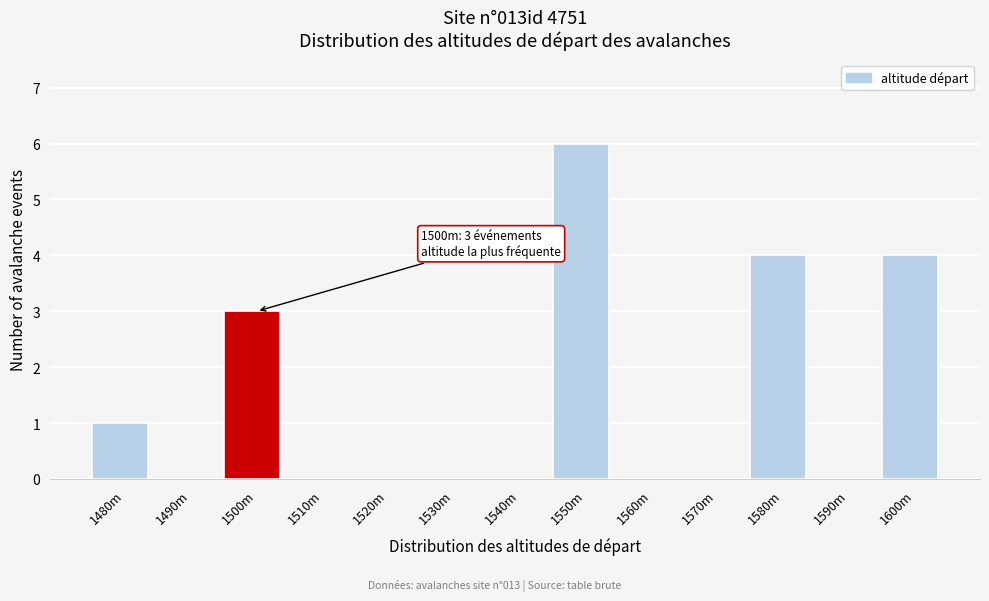

Reading left to right, list all the values displayed in this chart.

1480m=1	1490m=0	1500m=3	1510m=0	1520m=0	1530m=0	1540m=0	1550m=6	1560m=0	1570m=0	1580m=4	1590m=0	1600m=4